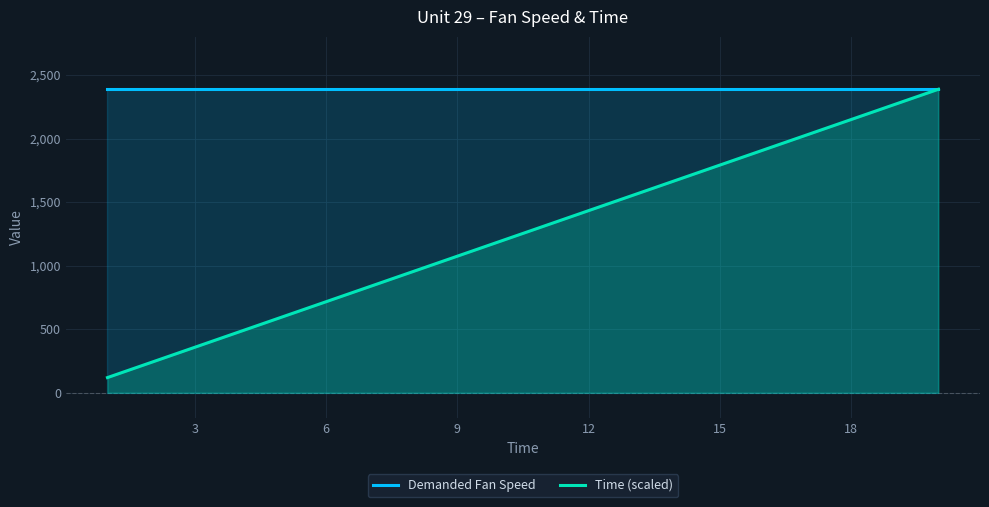

What is the lowest value of the Demanded Fan Speed series?

2388.0